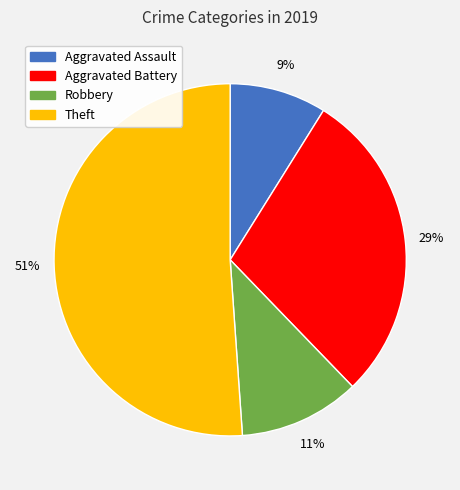

Is the sum of Robbery and Theft greater than half?

Yes